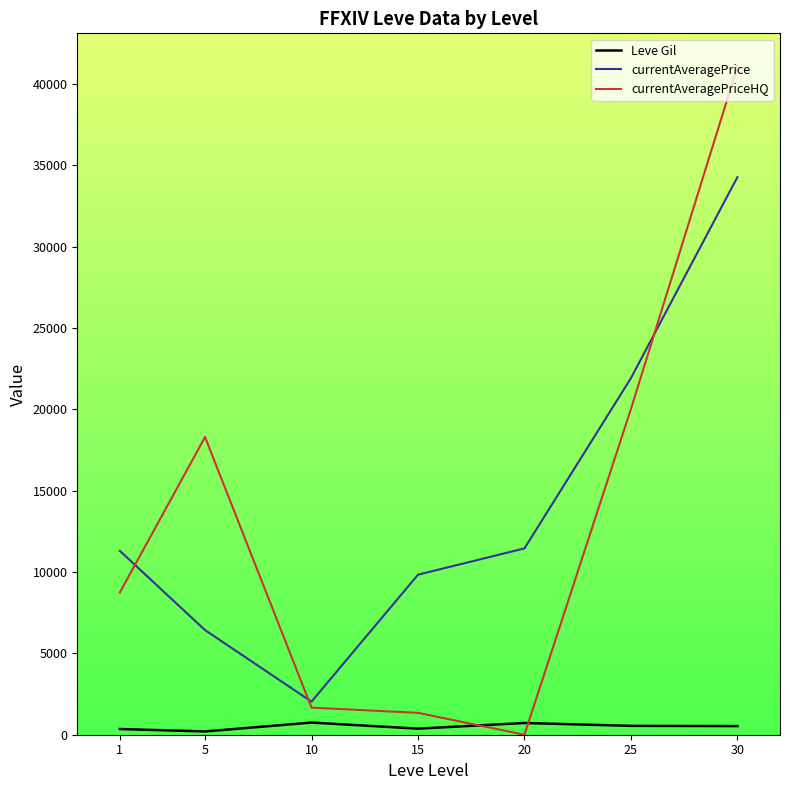

The value of currentAveragePriceHQ at 20 is 21003.6. True or false?

False